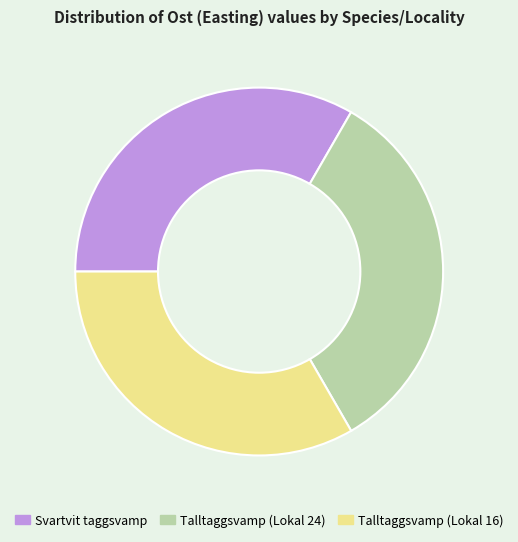

Approximately how many times larger is the value at Talltaggsvamp (Lokal 24) compared to Svartvit taggsvamp?

1.0